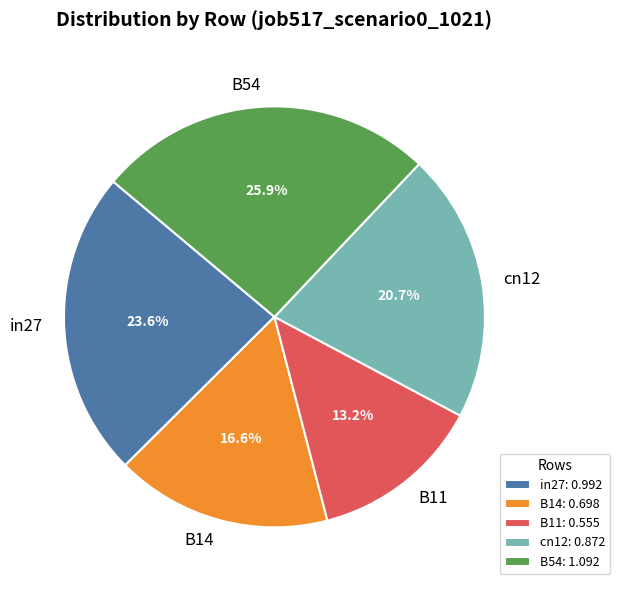

Rank the categories by value from highest to lowest.

B54, in27, cn12, B14, B11